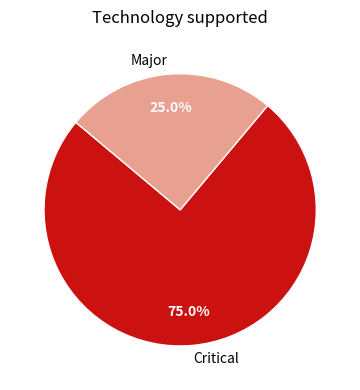

What percentage is NOT represented by Critical?

25.0%